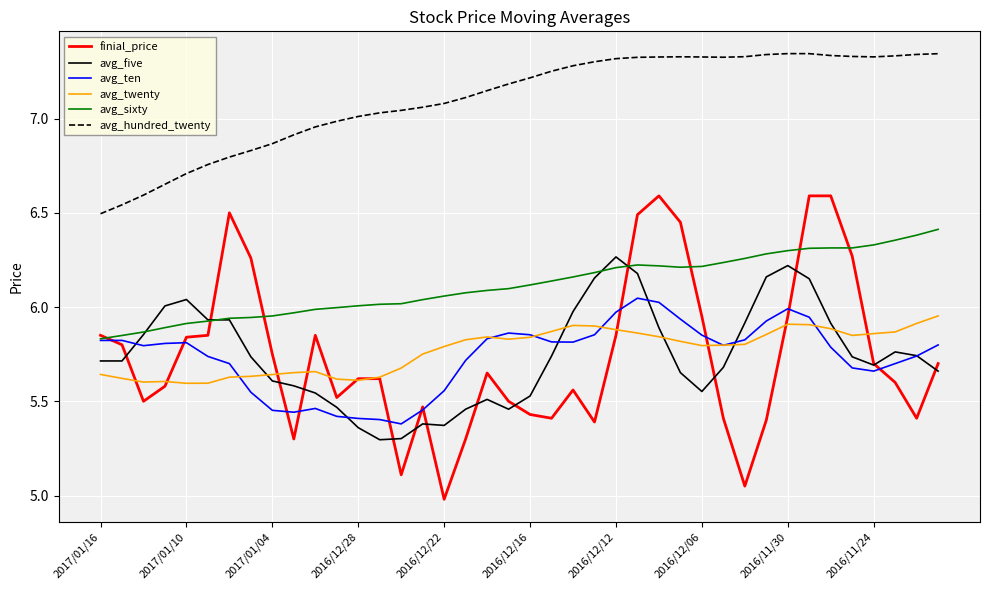

Which series has the widest spread of values?

finial_price